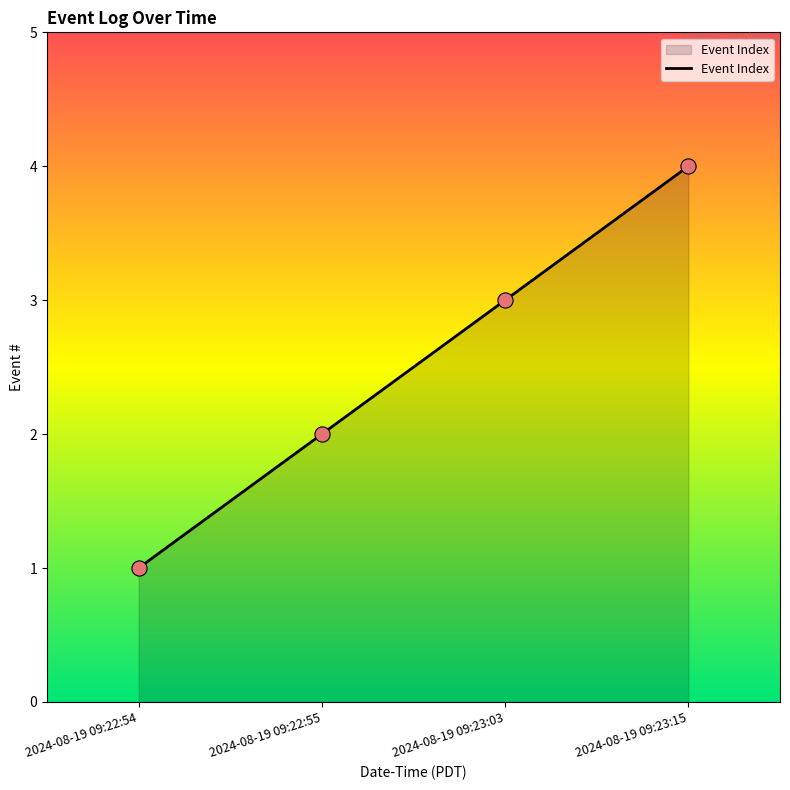

What is the change in value from 2024-08-19 09:22:54 to 2024-08-19 09:23:15?

+3